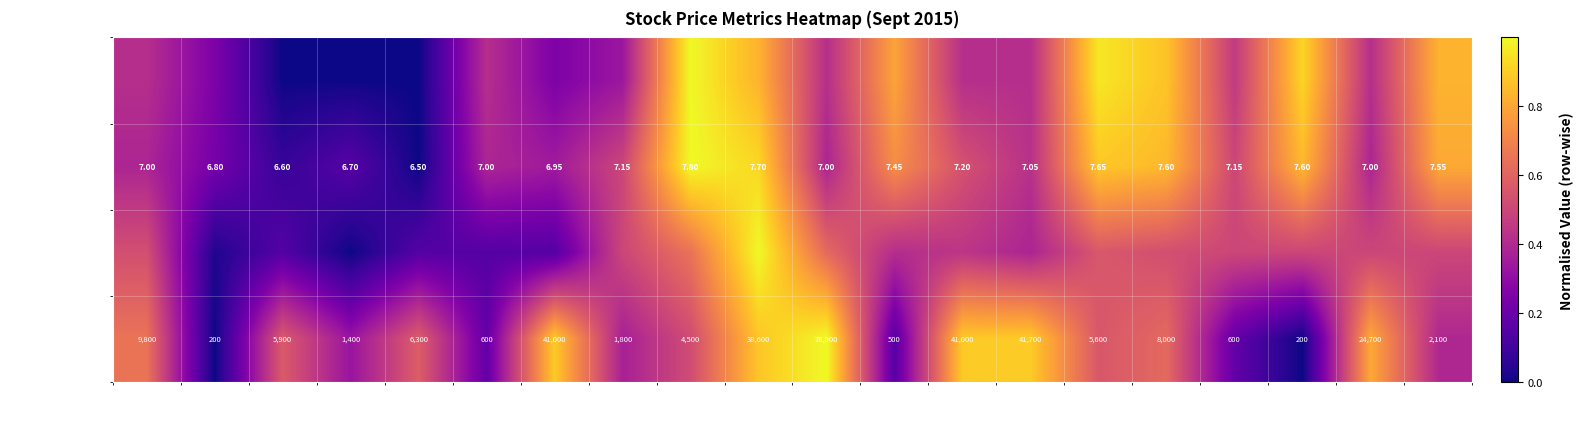

Is the value of Closing Price at 20150917 greater than the value of Volume Traded at 20150918?

No